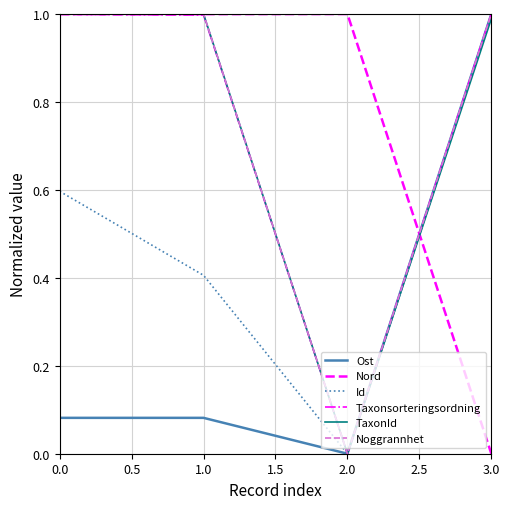

Rank the categories by Id value from highest to lowest.

3.0, 0.0, 1.0, 2.0